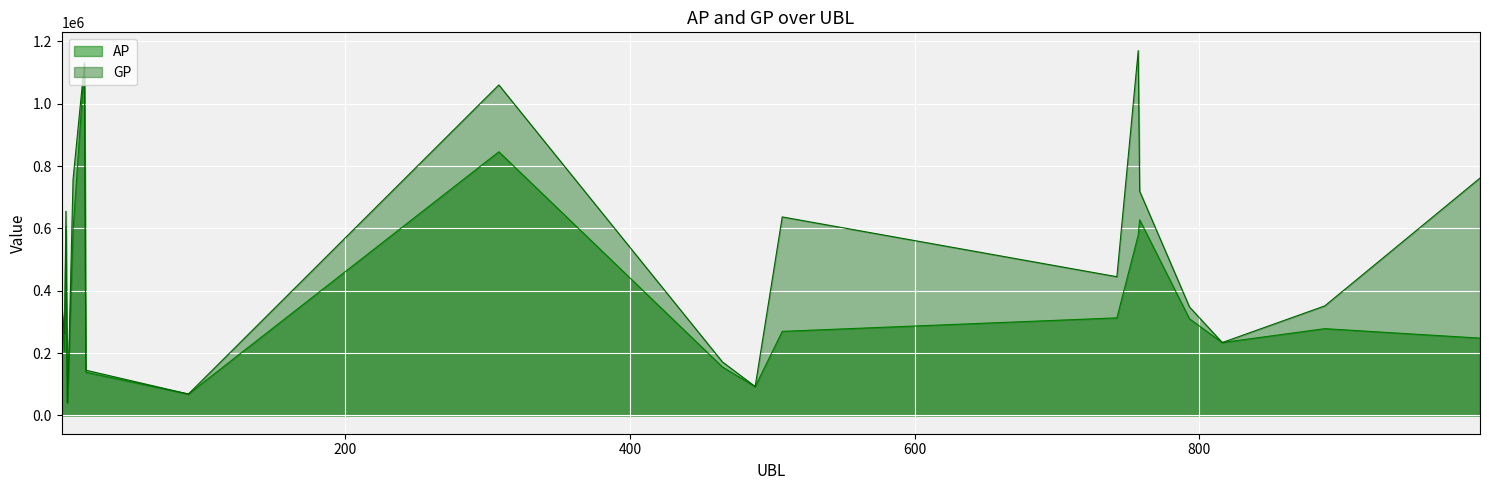

How many interior local peaks does the GP series have?

5